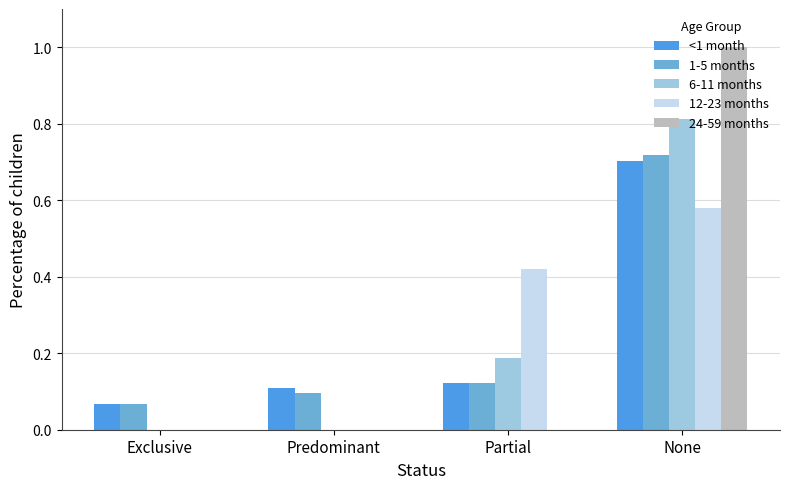

The value of <1 month at Predominant is 0.1. True or false?

True